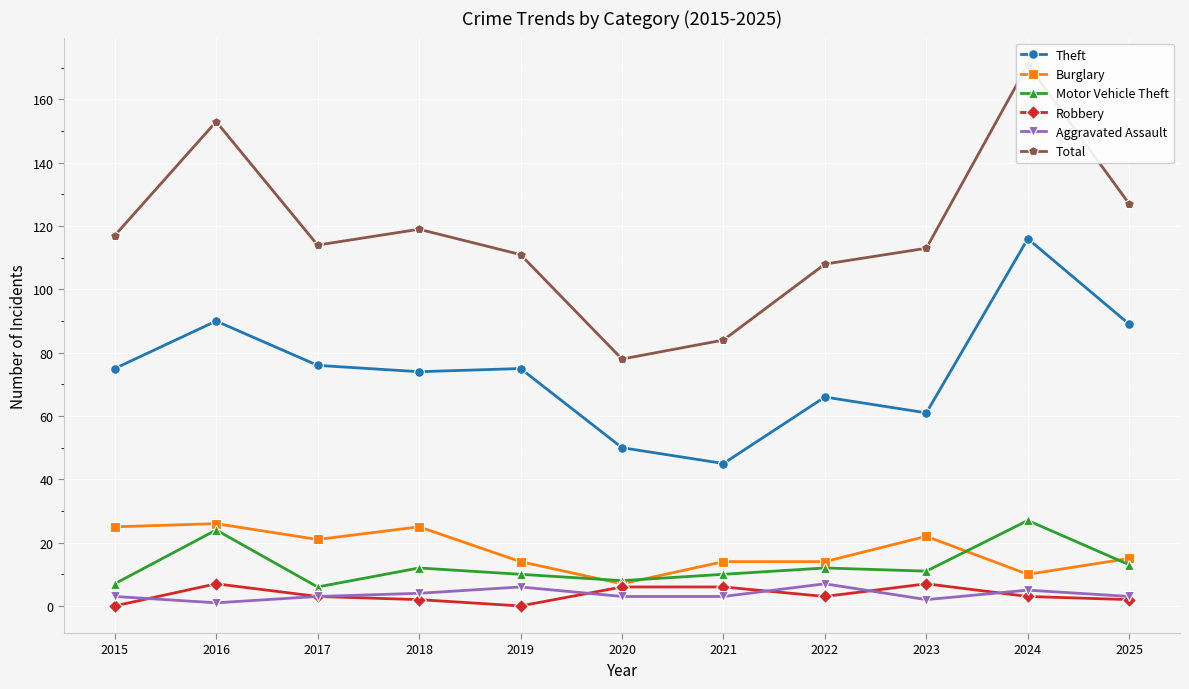

At which category is the sum across all series the highest?

2024